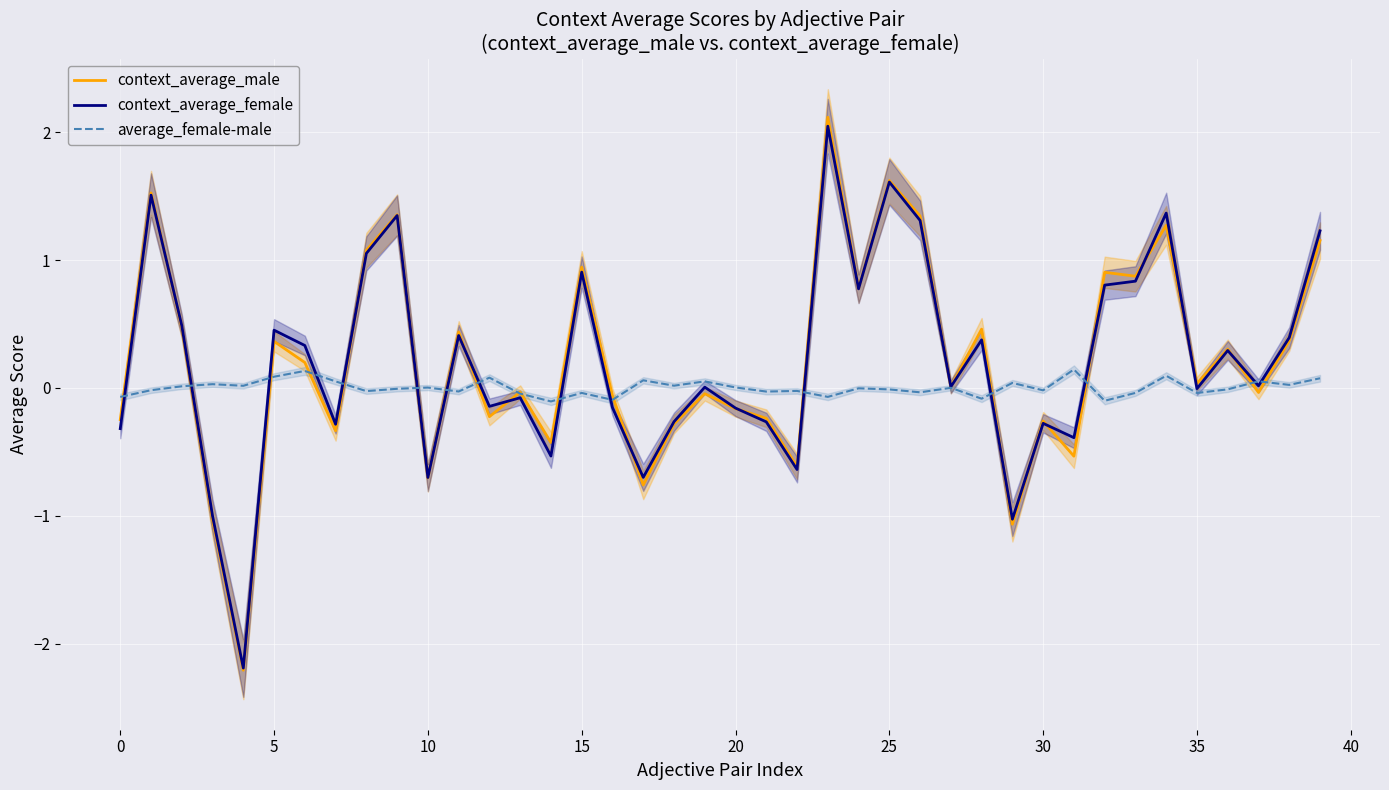

Is it true that average_female-male equals 0.0 at 10?

True